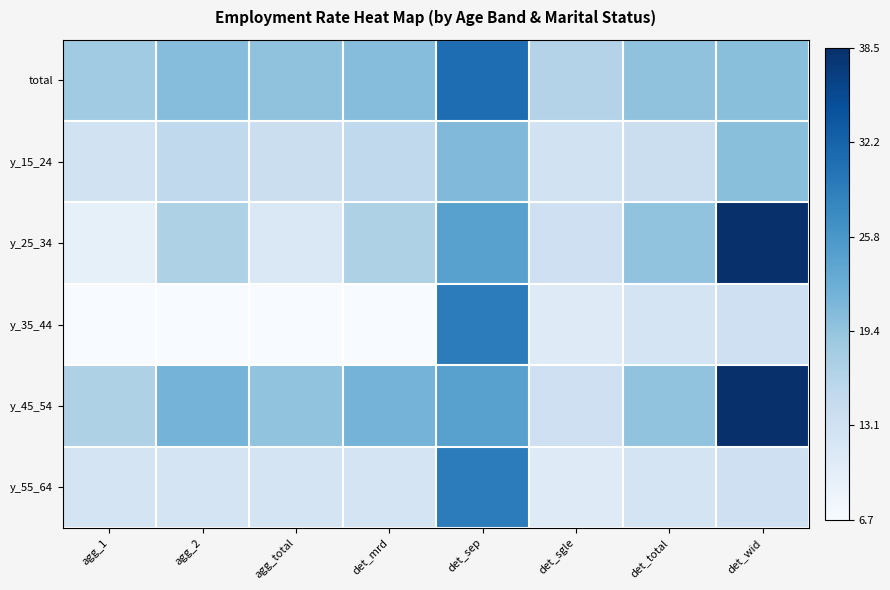

Reading right to left, transcribe all the data shown in this chart.

total: det_wid=20.1	det_total=19.7	det_sgle=16.4	det_sep=31.0	det_mrd=20.4	agg_total=19.7	agg_2=20.4	agg_1=18.3
y_15_24: det_wid=20.1	det_total=13.8	det_sgle=12.8	det_sep=21.0	det_mrd=15.1	agg_total=13.8	agg_2=15.1	agg_1=12.8
y_25_34: det_wid=38.5	det_total=19.6	det_sgle=13.4	det_sep=24.4	det_mrd=17.0	agg_total=11.4	agg_2=17.0	agg_1=9.4
y_35_44: det_wid=13.3	det_total=12.4	det_sgle=10.6	det_sep=29.2	det_mrd=6.7	agg_total=6.7	agg_2=6.7	agg_1=6.7
y_45_54: det_wid=38.5	det_total=19.6	det_sgle=13.4	det_sep=24.4	det_mrd=21.8	agg_total=19.6	agg_2=21.8	agg_1=17.0
y_55_64: det_wid=13.3	det_total=12.4	det_sgle=10.6	det_sep=29.2	det_mrd=12.2	agg_total=12.4	agg_2=12.4	agg_1=12.2